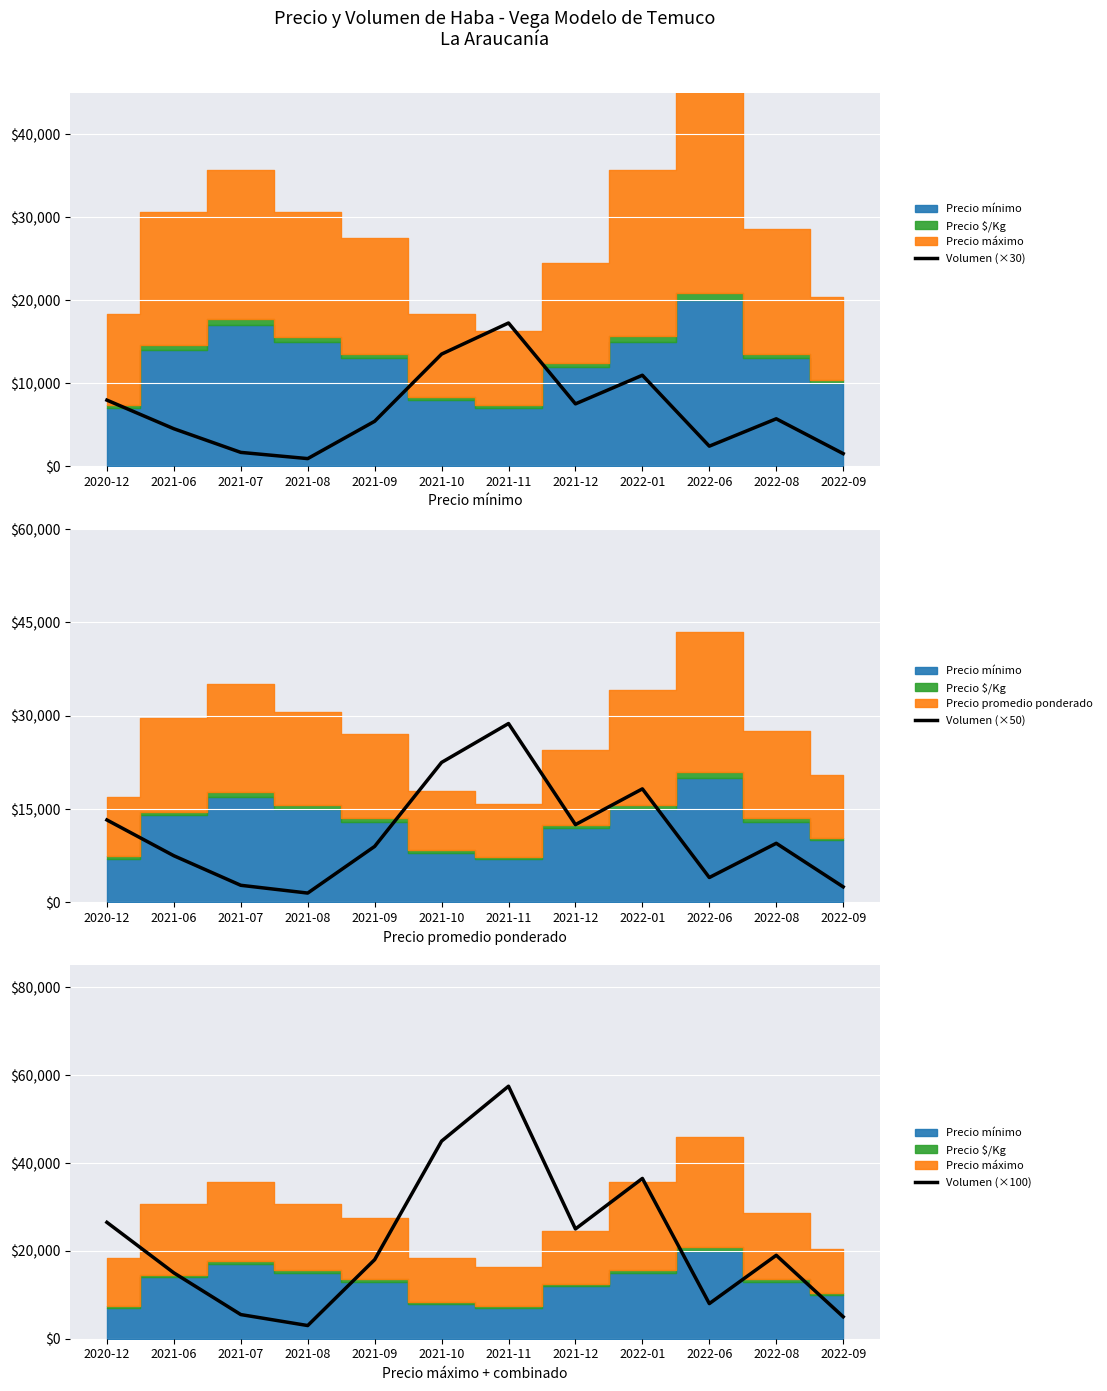

Which has a higher value, 2022-09 or 2022-08?

2022-08